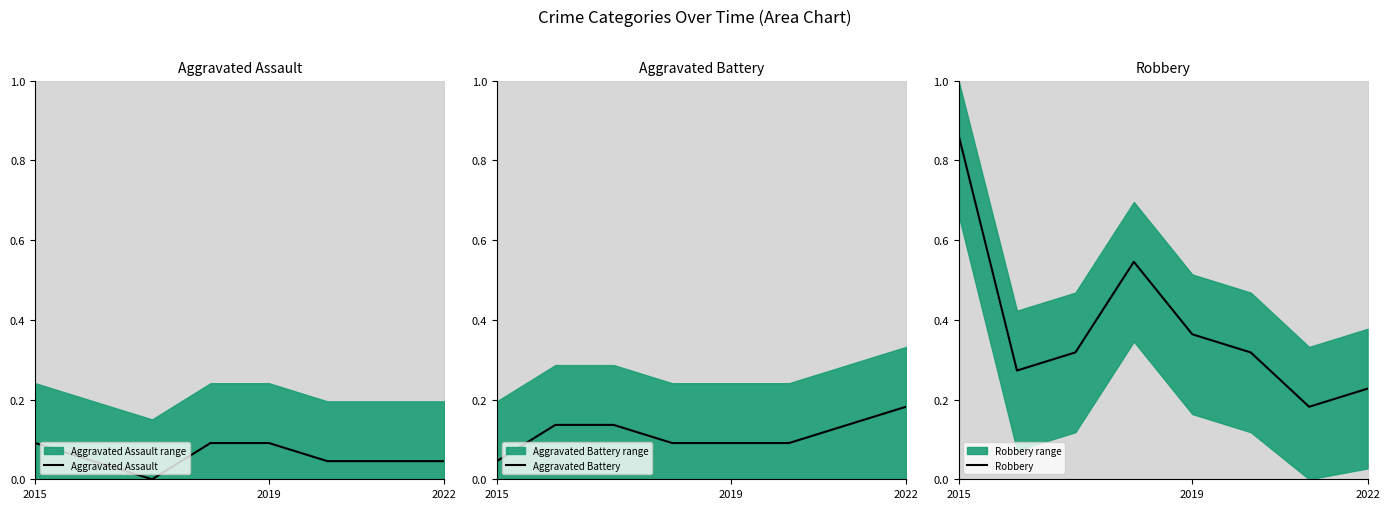

After their last crossing, which series has the higher values: Aggravated Battery or Aggravated Assault?

Aggravated Battery